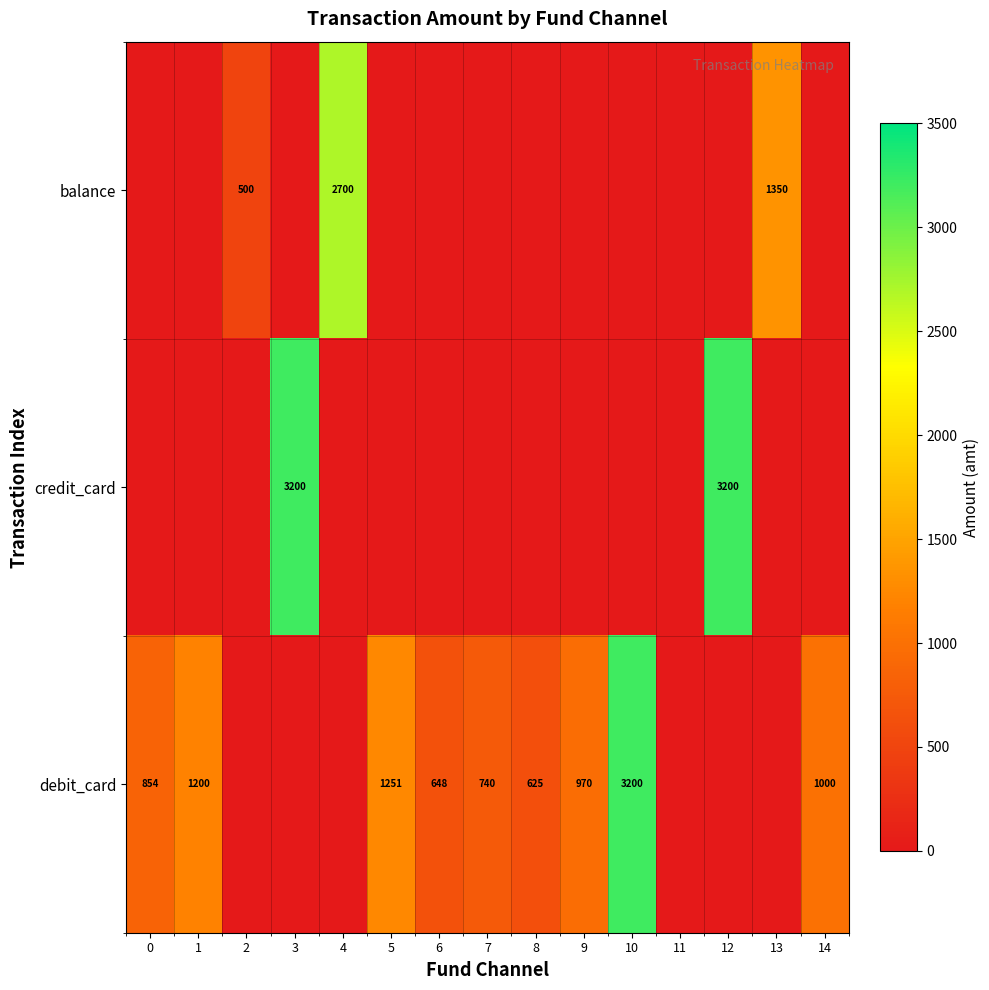

Is it true that debit_card equals 854 at 0?

True